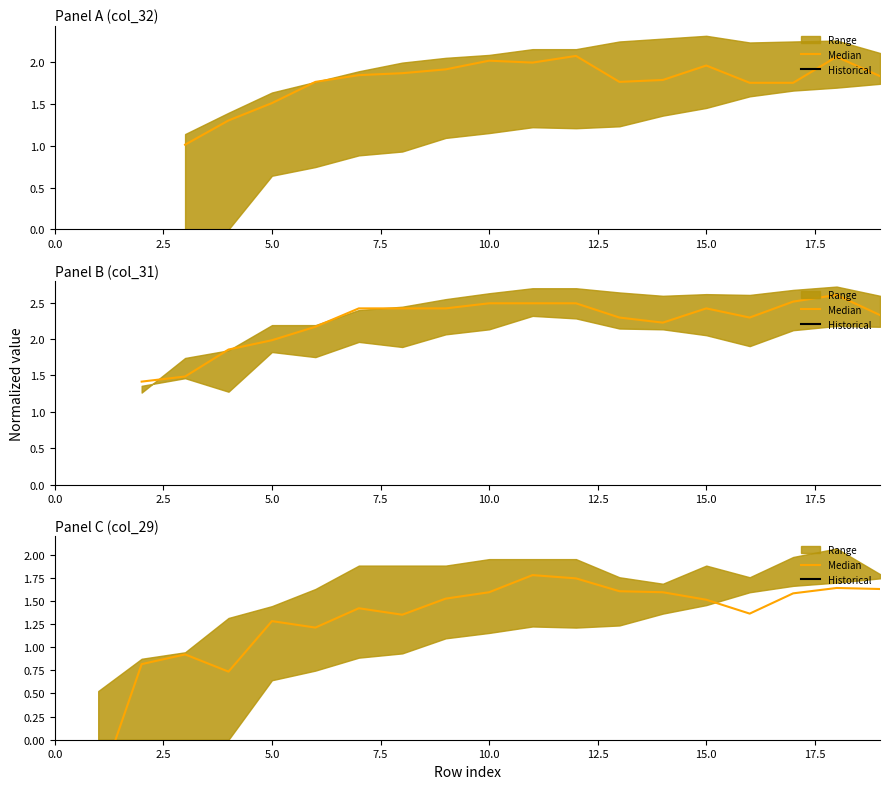

What is the average value?

1.3